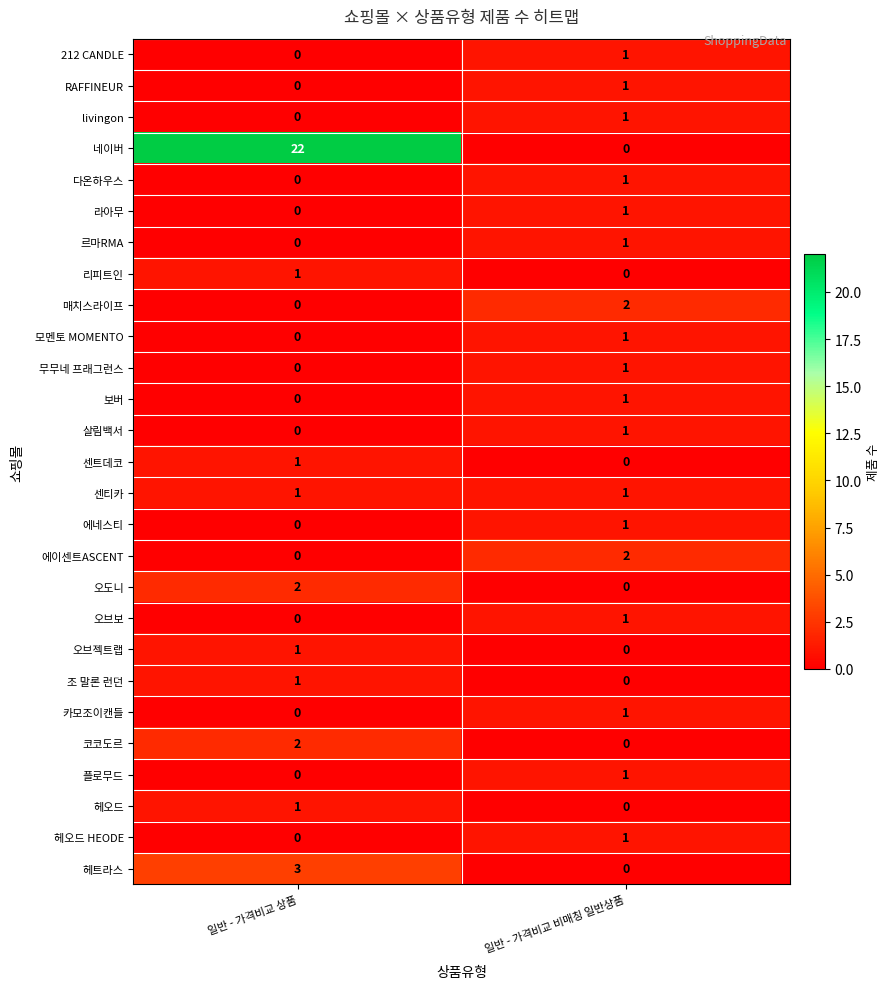

What is the greatest value displayed?

22